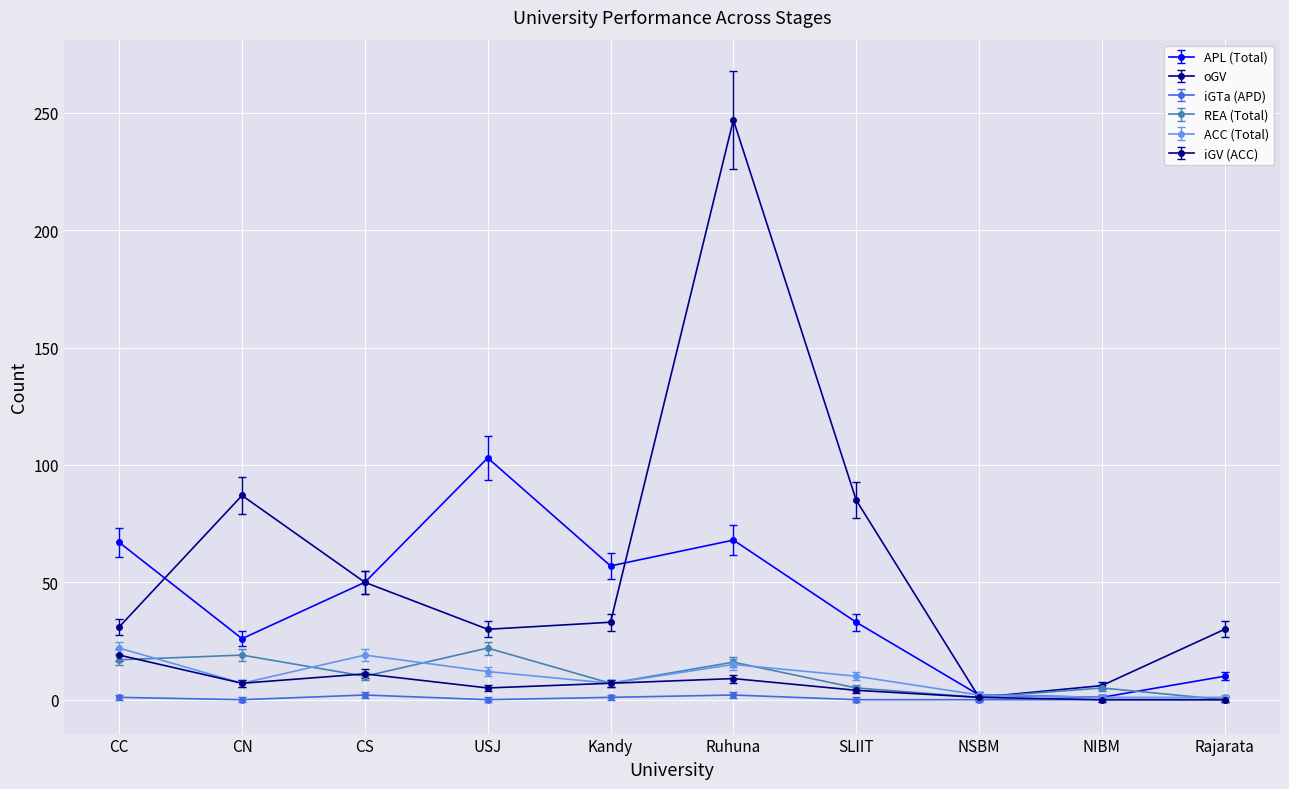

The value of APL (Total) at Ruhuna is 68. True or false?

True